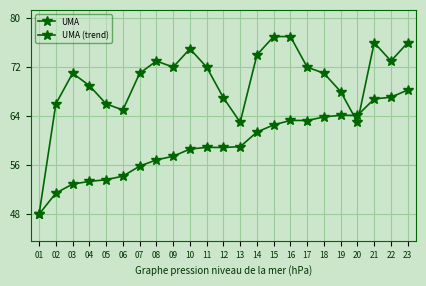

What is the spread (max minus min) of values at 06?

10.8